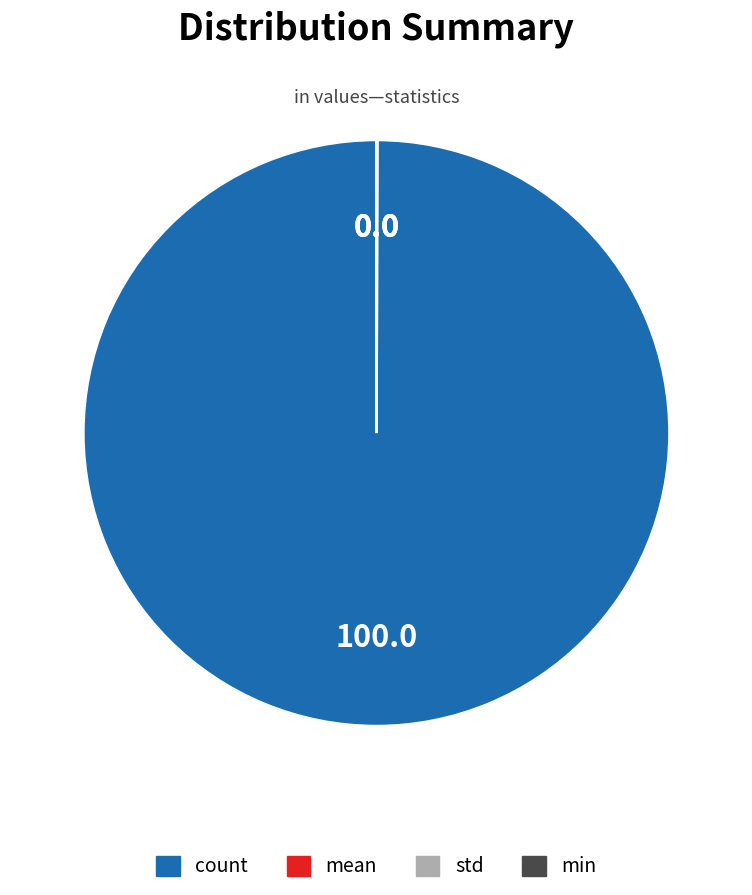

Is there any slice that represents more than half of the pie?

Yes